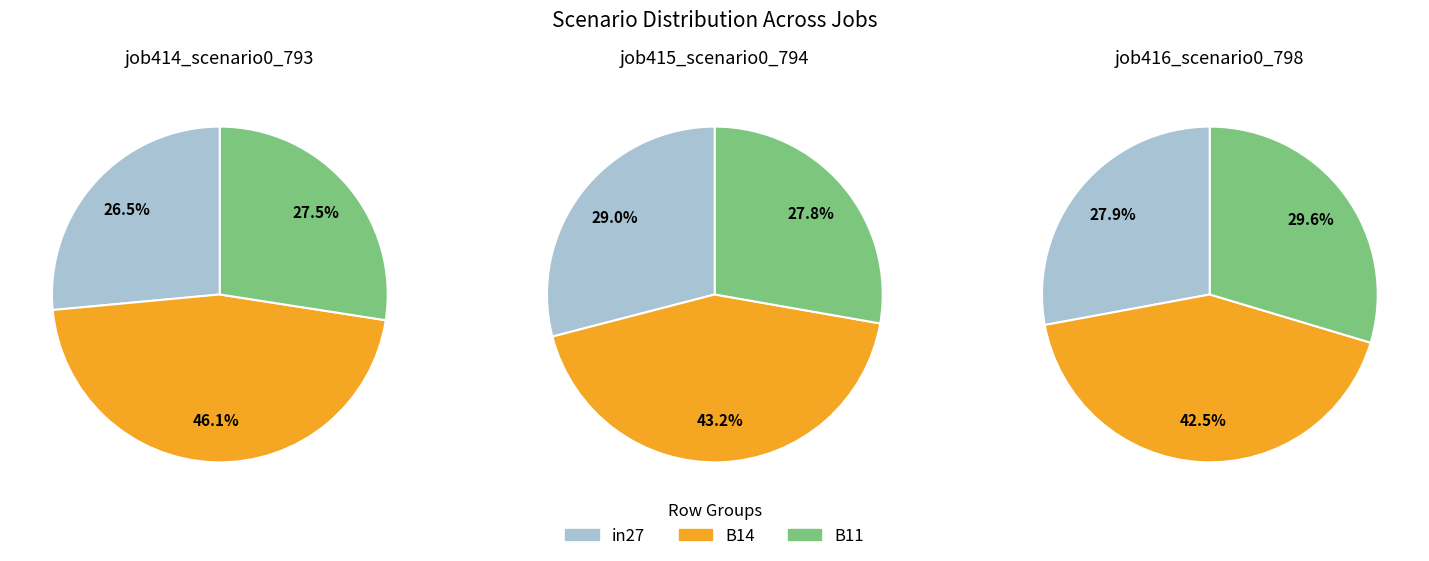

To the nearest percent, what is the difference between the B11 and in27 slice percentages?

2%